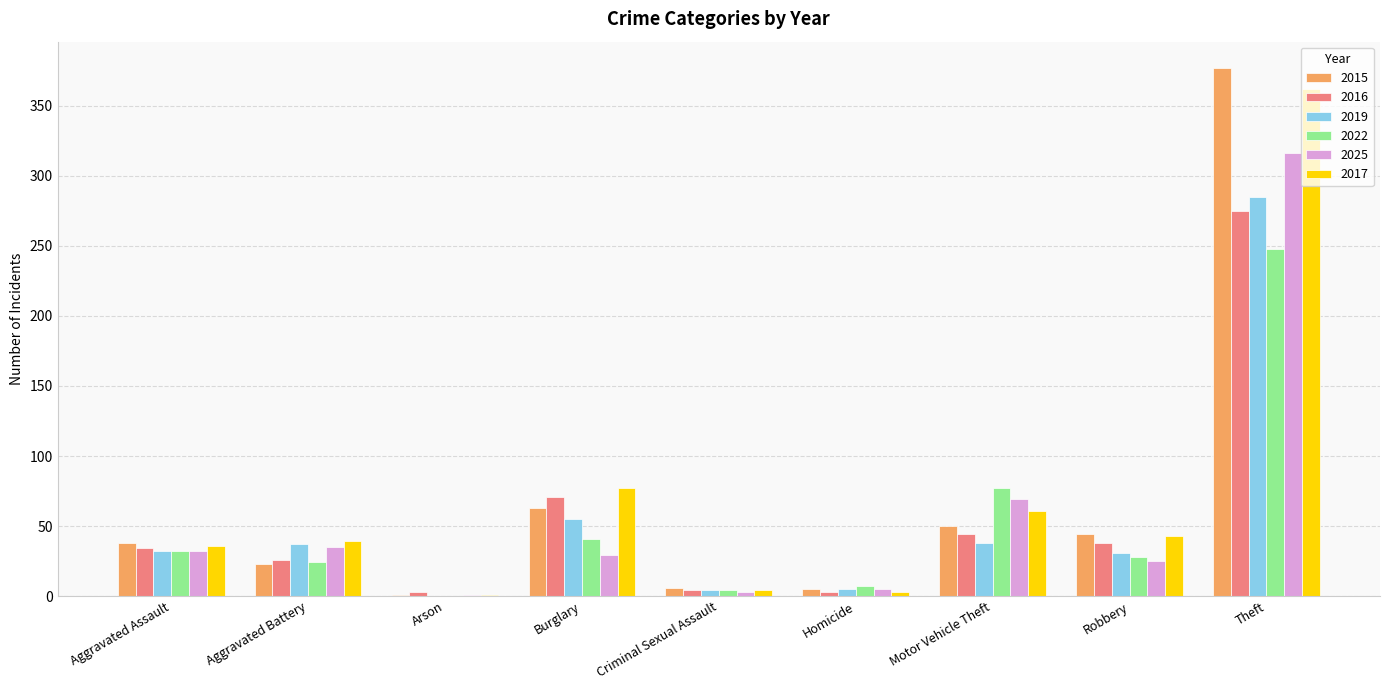

How many series are shown in this chart?

6